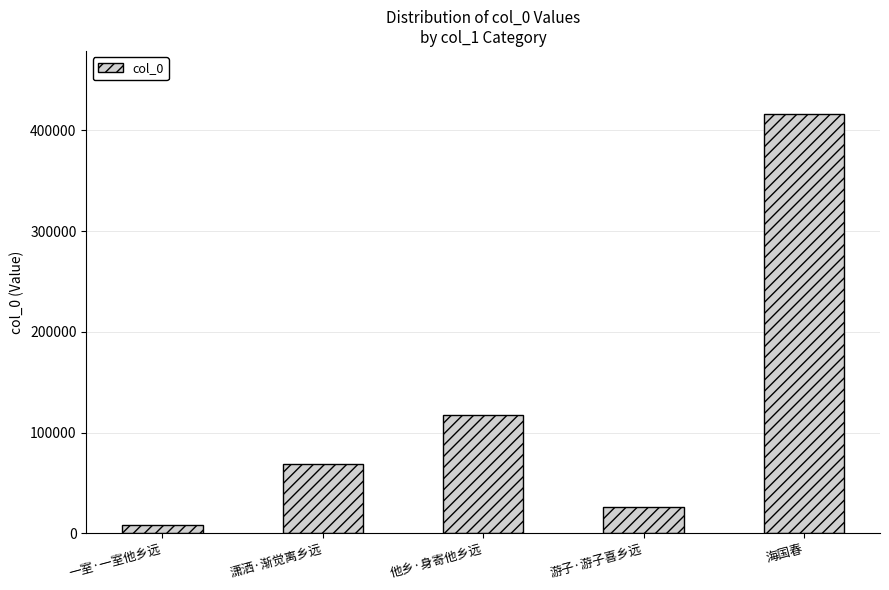

What is the ratio of the value at 游子·游子喜乡远 to the value at 潇洒·渐觉离乡远?

0.4